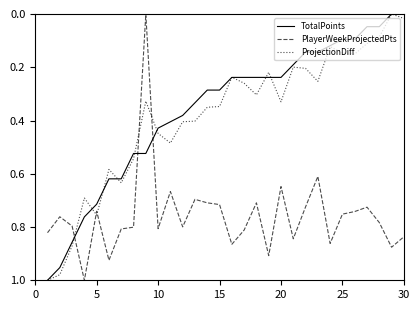

How many series are shown in this chart?

3